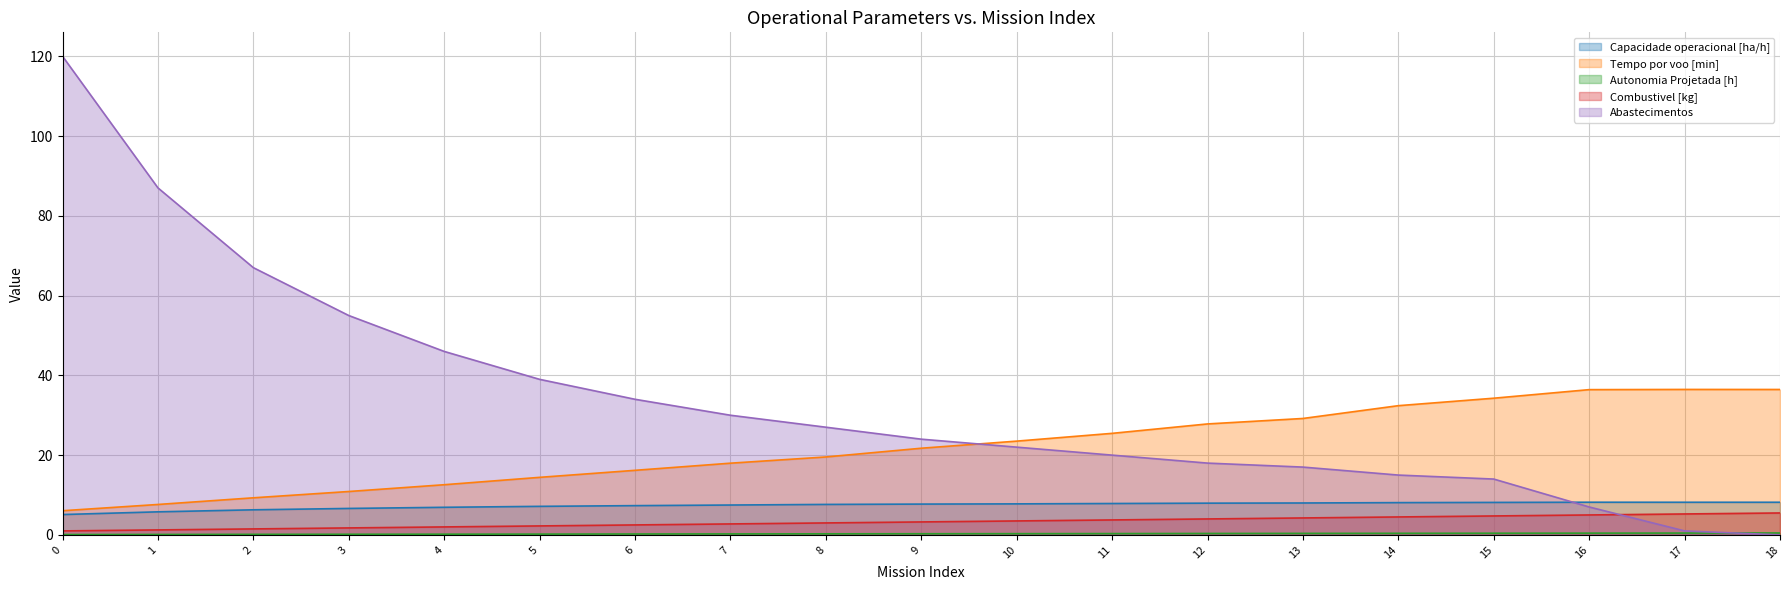

What is the average value of the Tempo por voo [min] series?

22.0